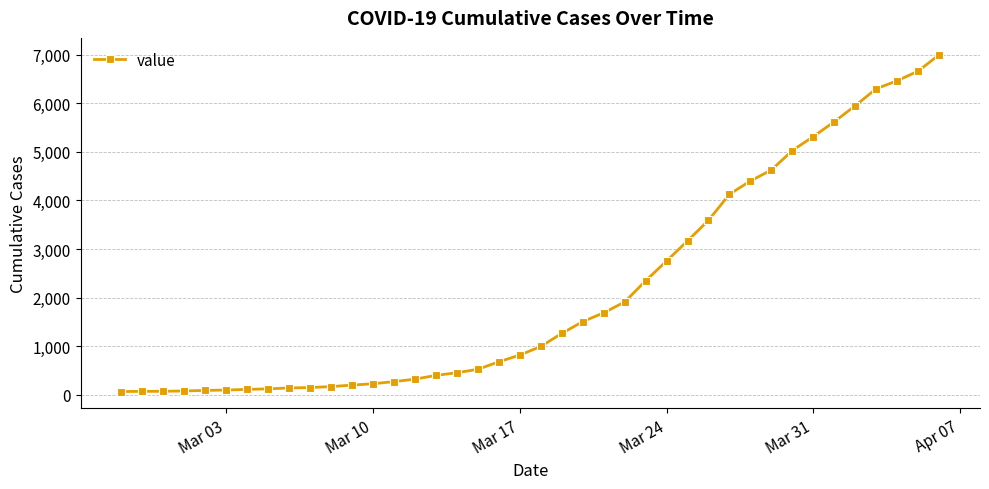

What is the maximum value shown in the chart?

7002